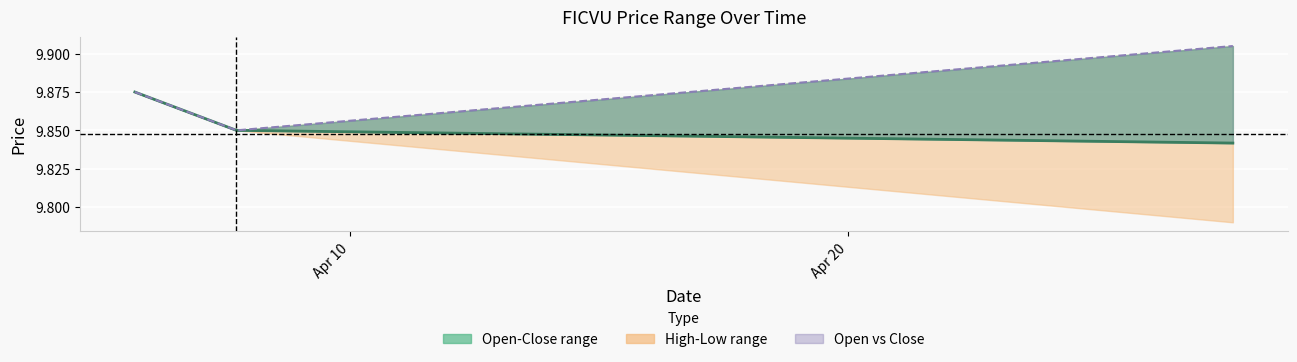

How many data points does each series have?

3